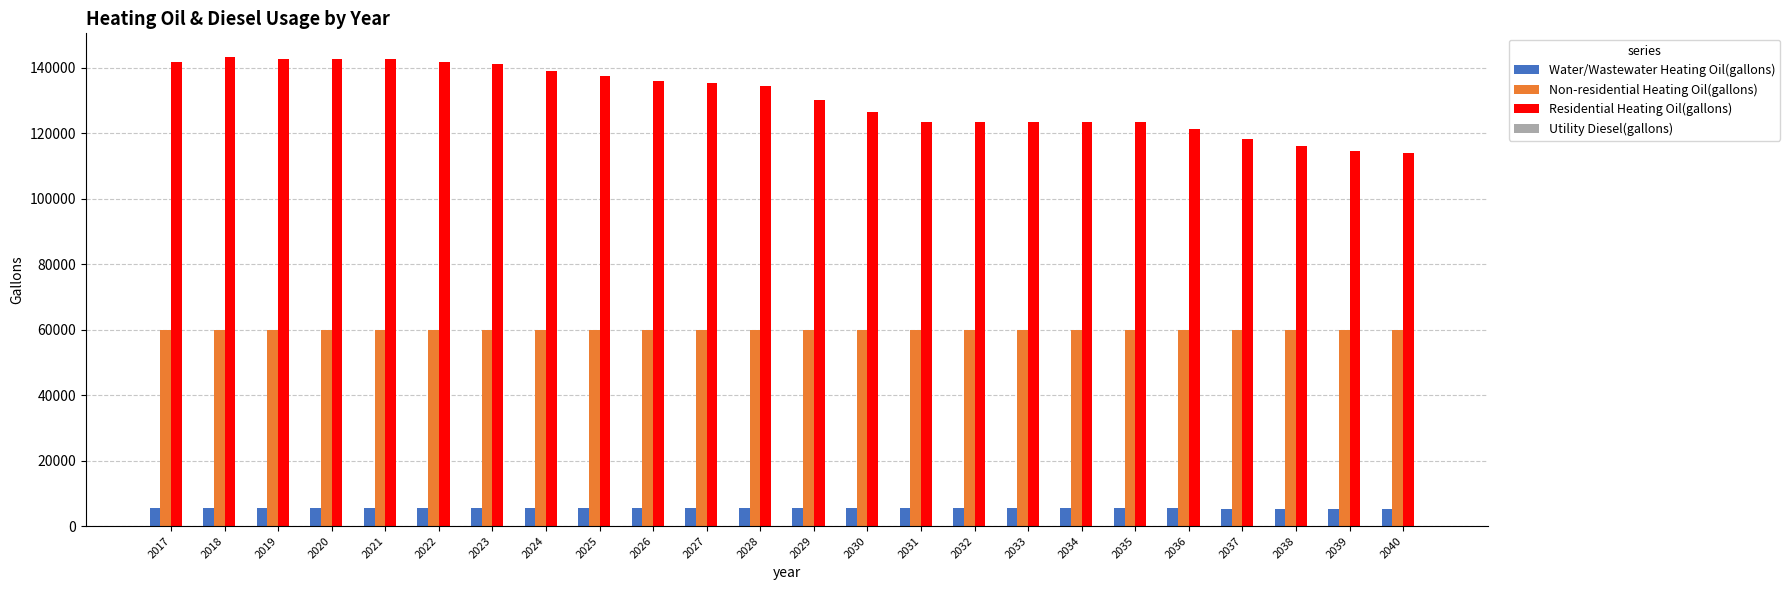

What is the minimum value for Non-residential Heating Oil(gallons)?

59854.9